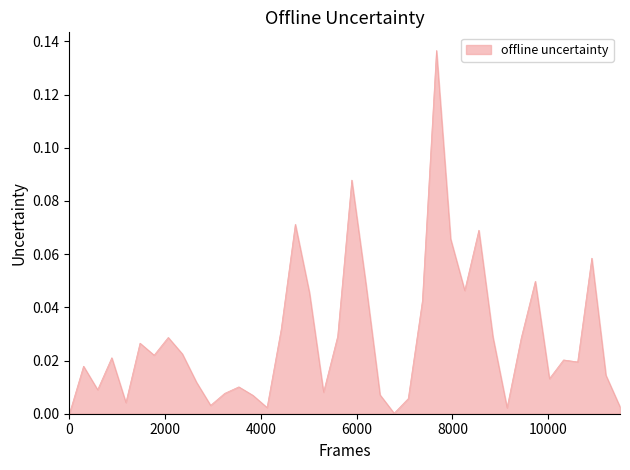

At which category does the data reach its first local valley?

3